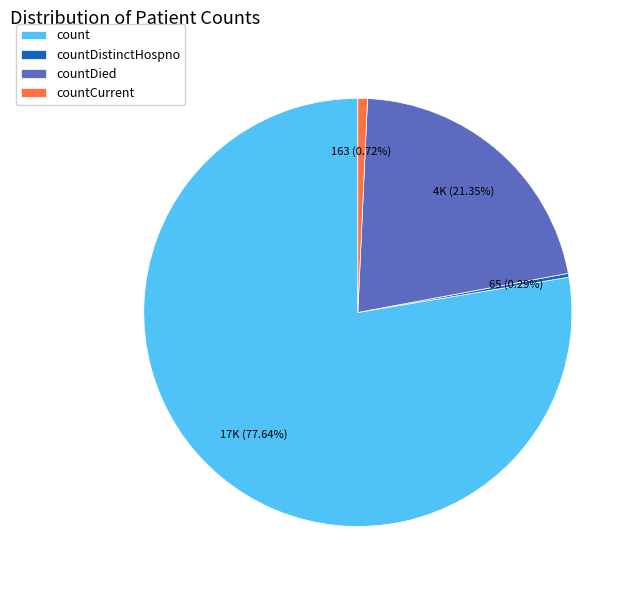

What percentage do countDistinctHospno and count together represent?

77.9%